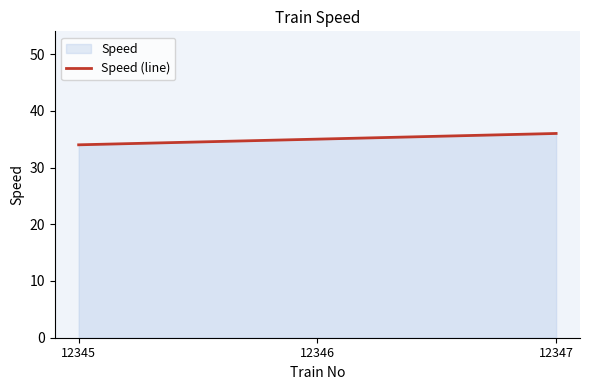

Does the chart display data point markers on the line(s)?

No